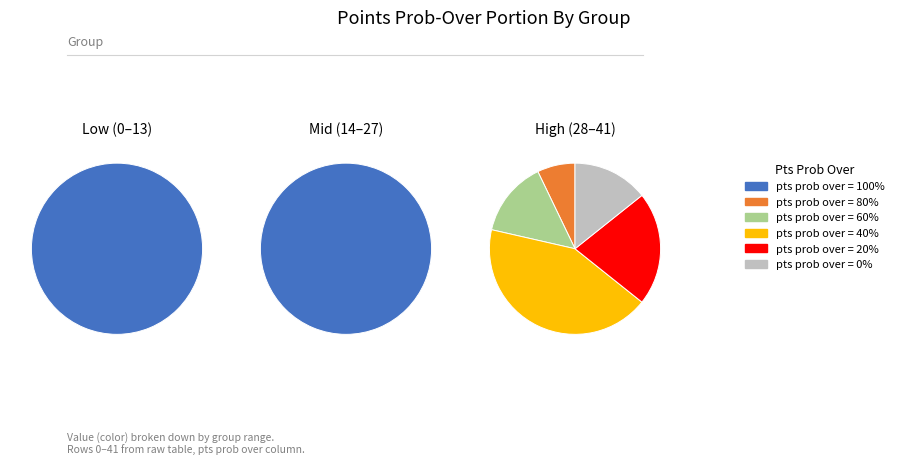

What is the ratio of the value at pts prob over=100 to the value at pts prob over=0?

30.0